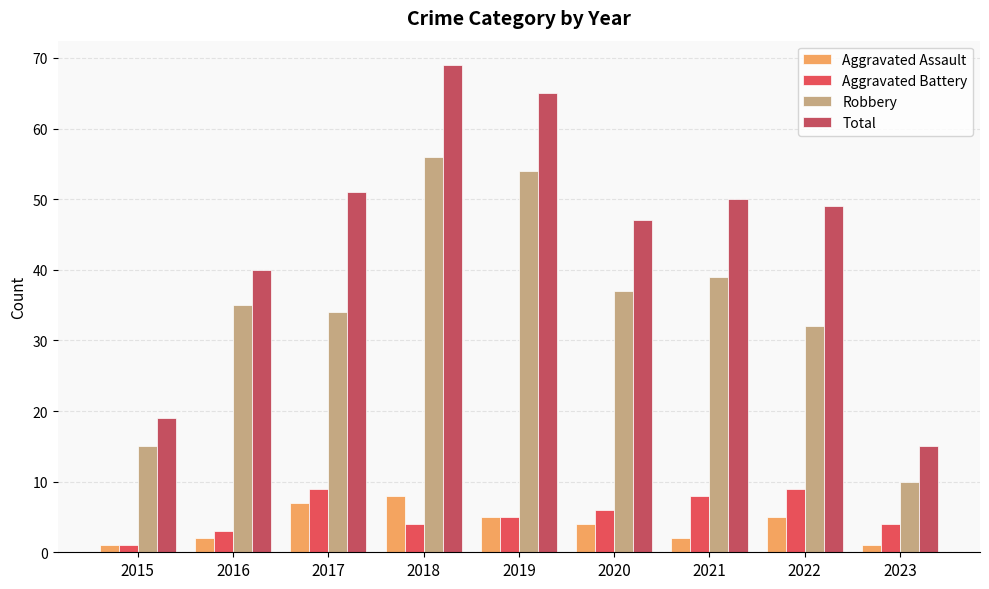

Reading left to right, transcribe all the data shown in this chart.

Aggravated Assault: 2015=1	2016=2	2017=7	2018=8	2019=5	2020=4	2021=2	2022=5	2023=1
Aggravated Battery: 2015=1	2016=3	2017=9	2018=4	2019=5	2020=6	2021=8	2022=9	2023=4
Robbery: 2015=15	2016=35	2017=34	2018=56	2019=54	2020=37	2021=39	2022=32	2023=10
Total: 2015=19	2016=40	2017=51	2018=69	2019=65	2020=47	2021=50	2022=49	2023=15